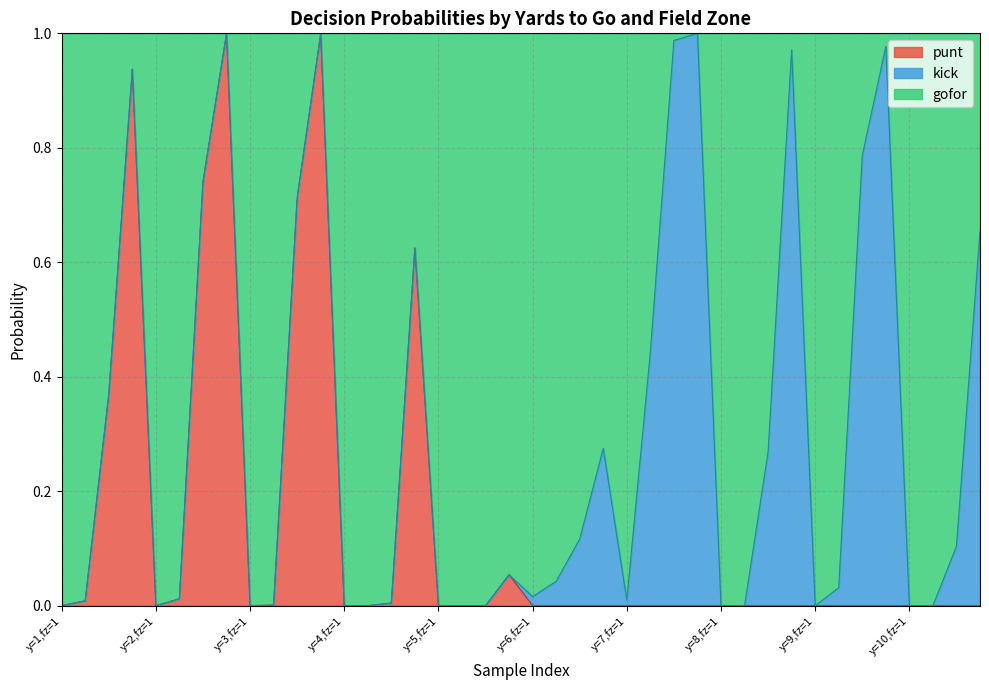

True or false: punt has a value of 0.0 at y=4,fz=1.

True